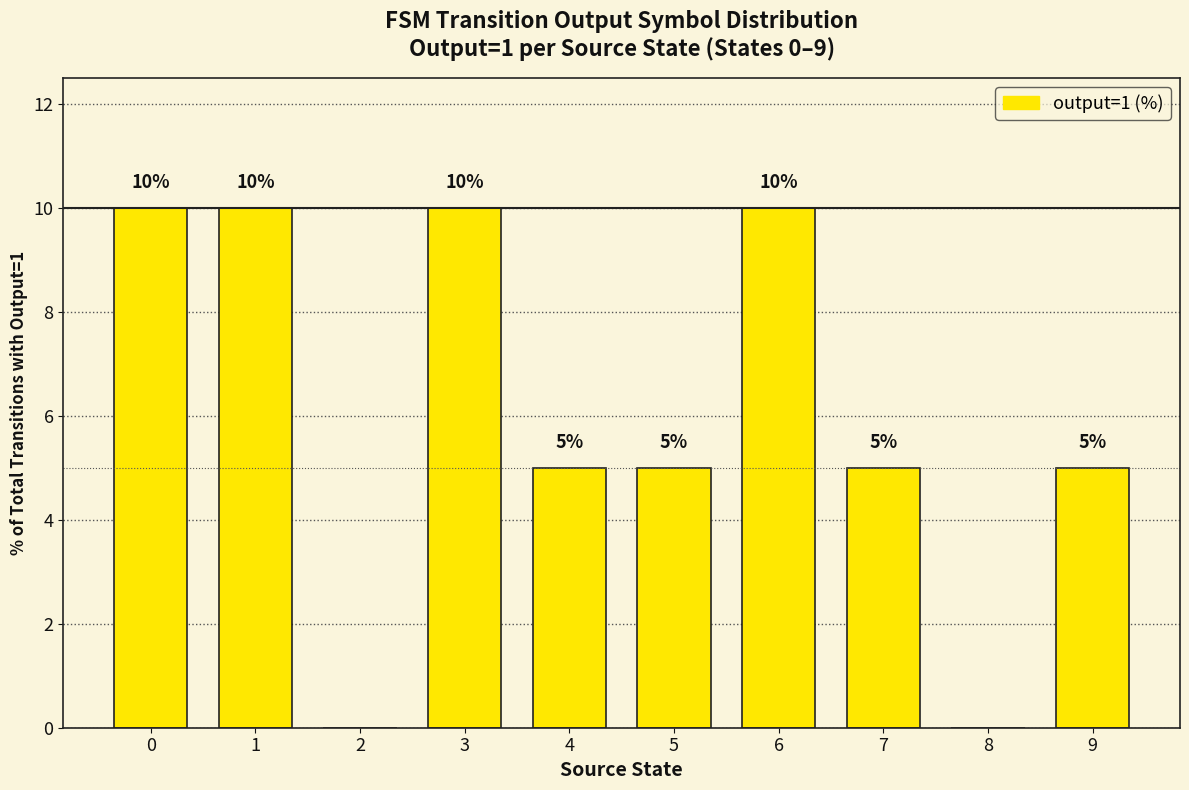

Reading right to left, transcribe all the data shown in this chart.

9=5	8=0	7=5	6=10	5=5	4=5	3=10	2=0	1=10	0=10